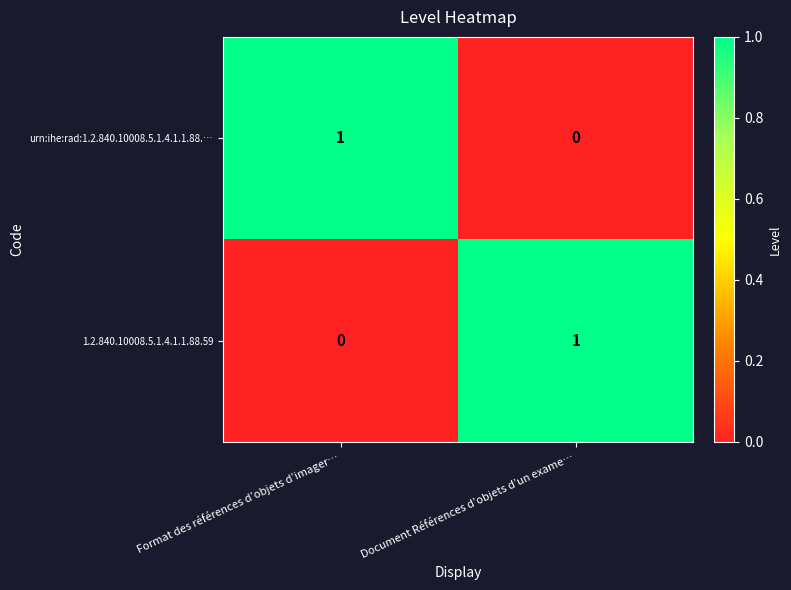

Rank the series at Document Références d’objets d’un exame… from highest to lowest value.

1.2.840.10008.5.1.4.1.1.88.59, urn:ihe:rad:1.2.840.10008.5.1.4.1.1.88.…